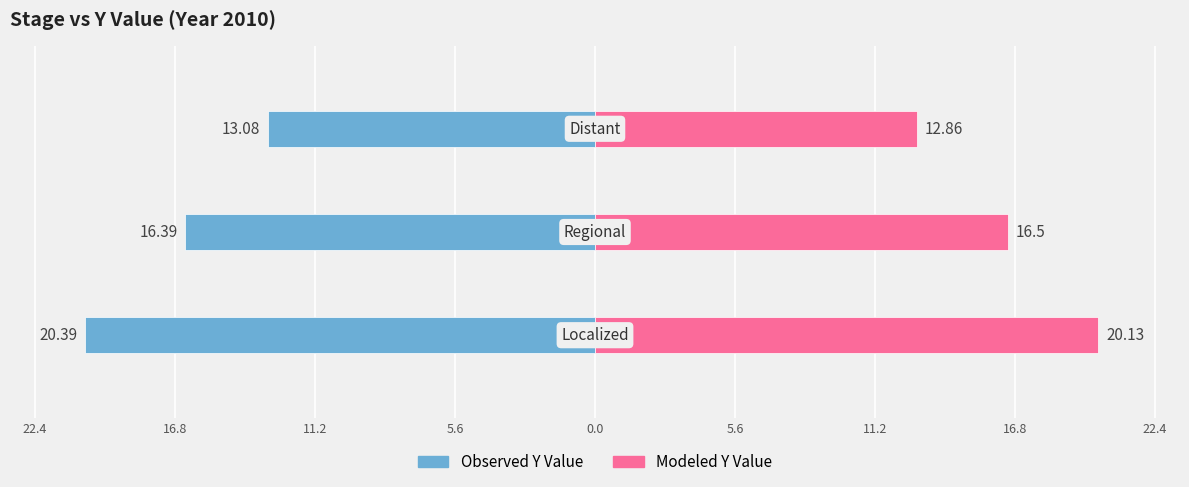

Does the chart contain stacked bars?

No